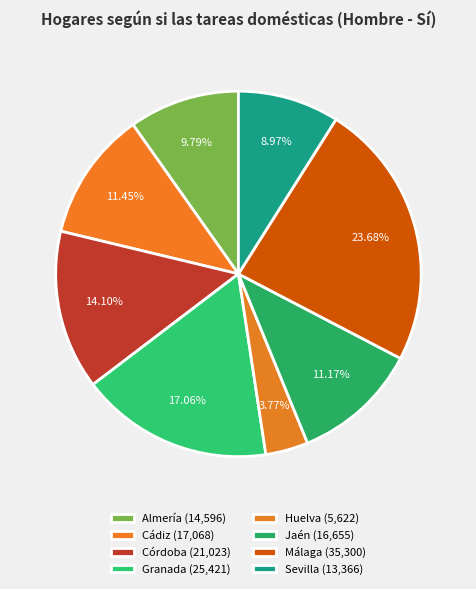

To the nearest percent, what is the combined percentage of Granada and Córdoba?

31%